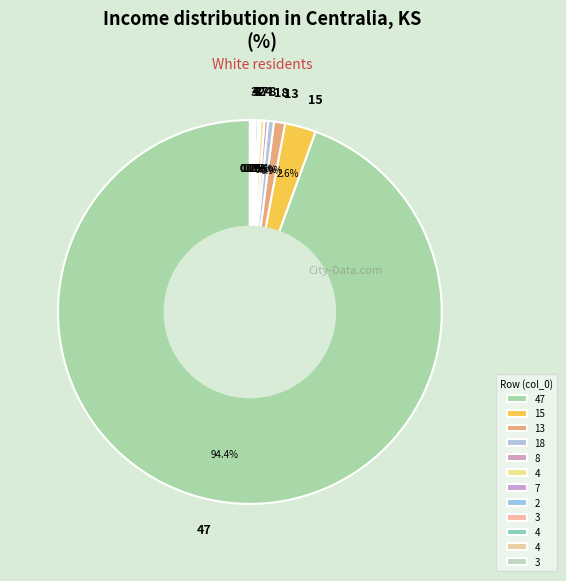

How many segments does this pie chart have?

12